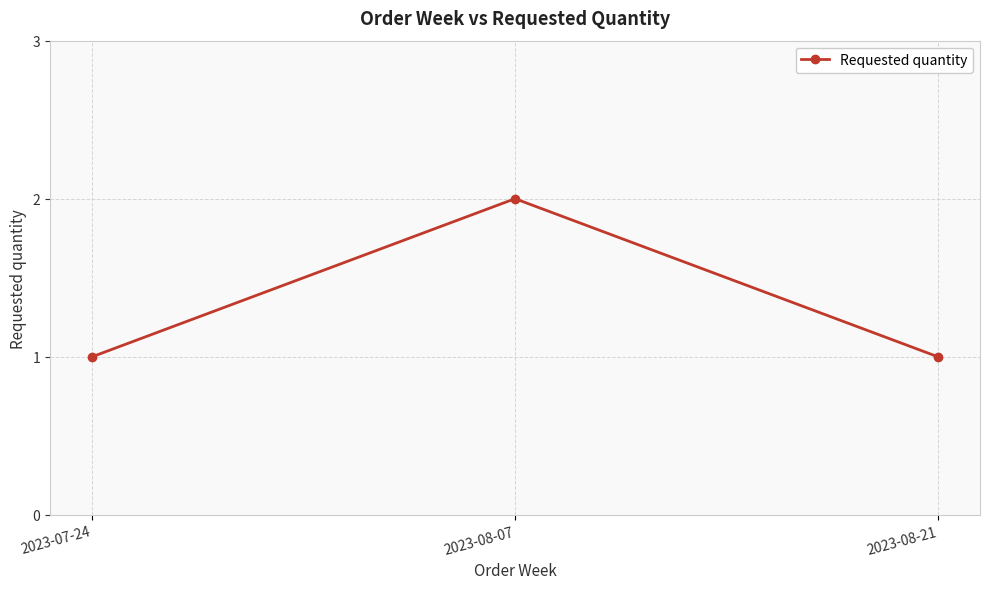

Approximately how many times larger is the value at 2023-08-21 compared to 2023-07-24?

1.0